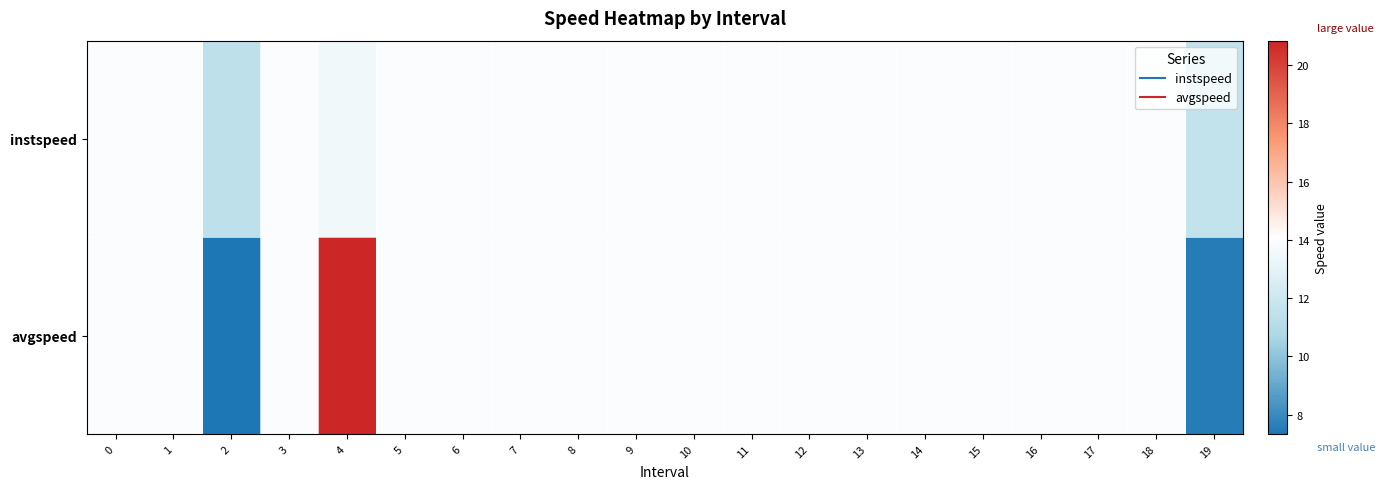

List the series in order of their overall mean, lowest first.

avgspeed, instspeed